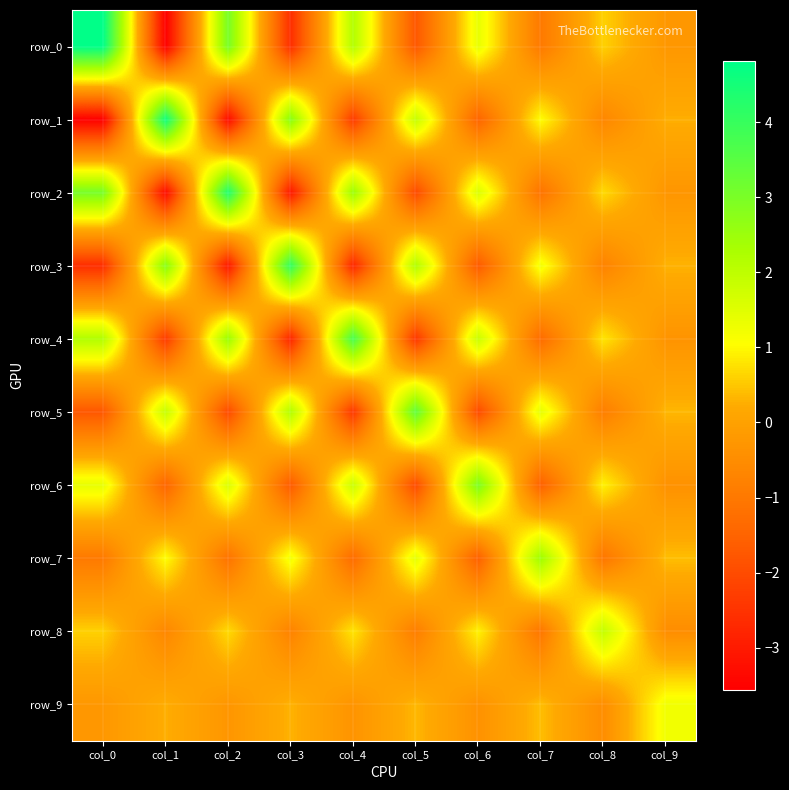

Is it true that row_2 equals -0.6 at col_7?

False